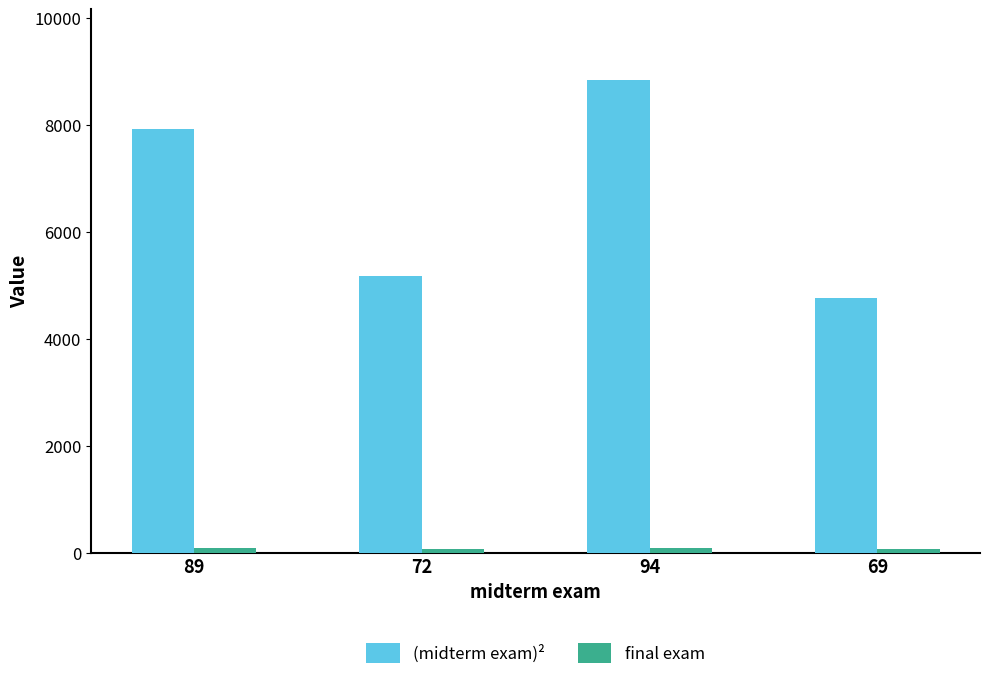

At which category is the sum across all series the highest?

94